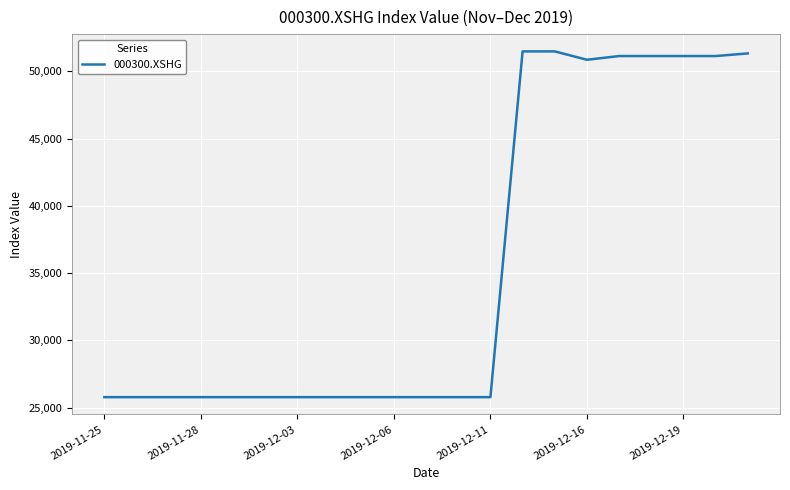

What is the difference between the maximum and minimum values?

25700.2